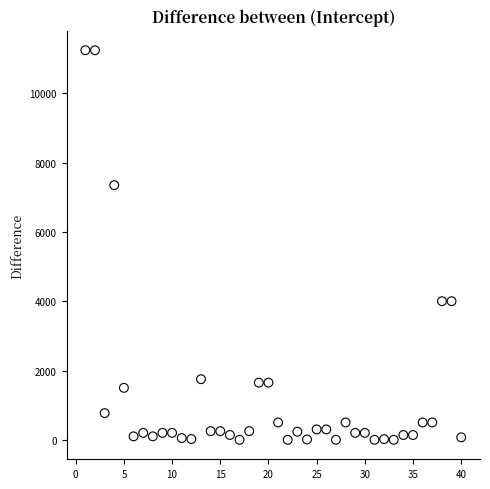

What is the range of Y values (max minus min)?

11244